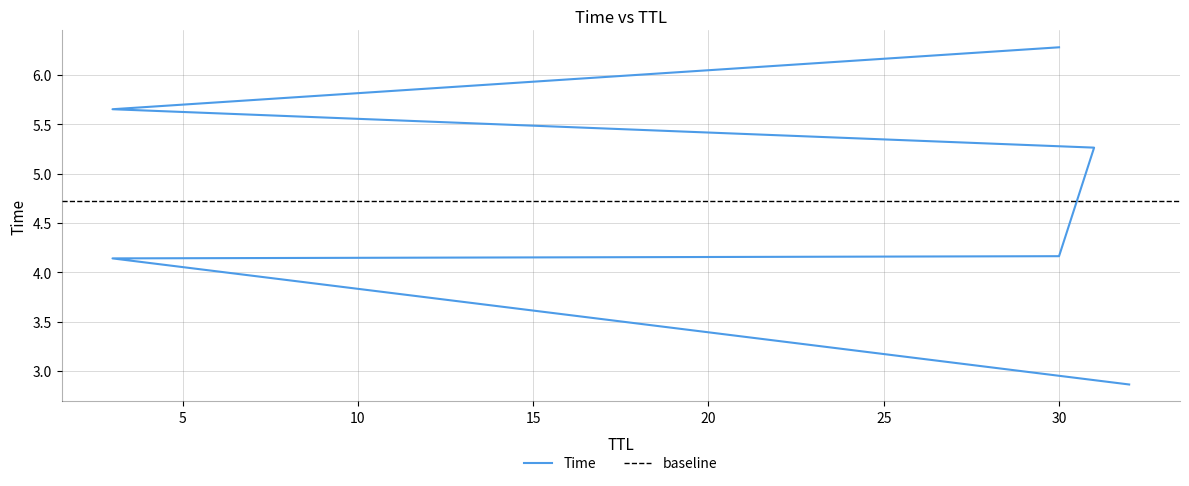

How many distinct data groups are displayed?

1